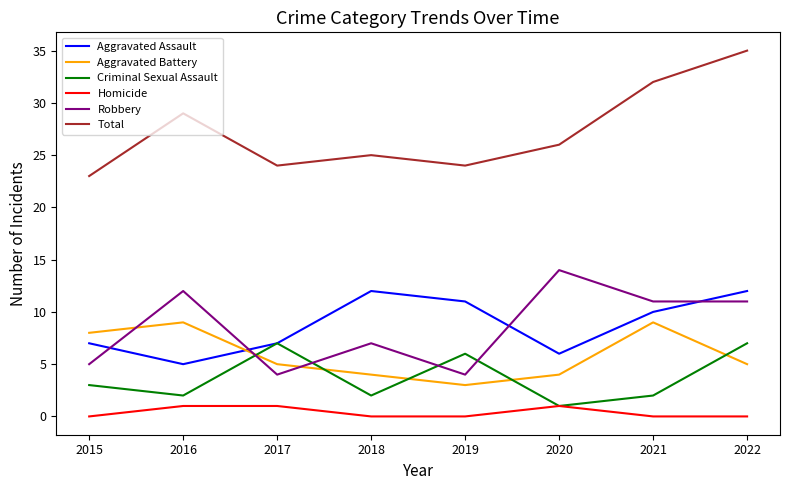

What is the difference between the second highest and minimum values in the Aggravated Battery series?

6